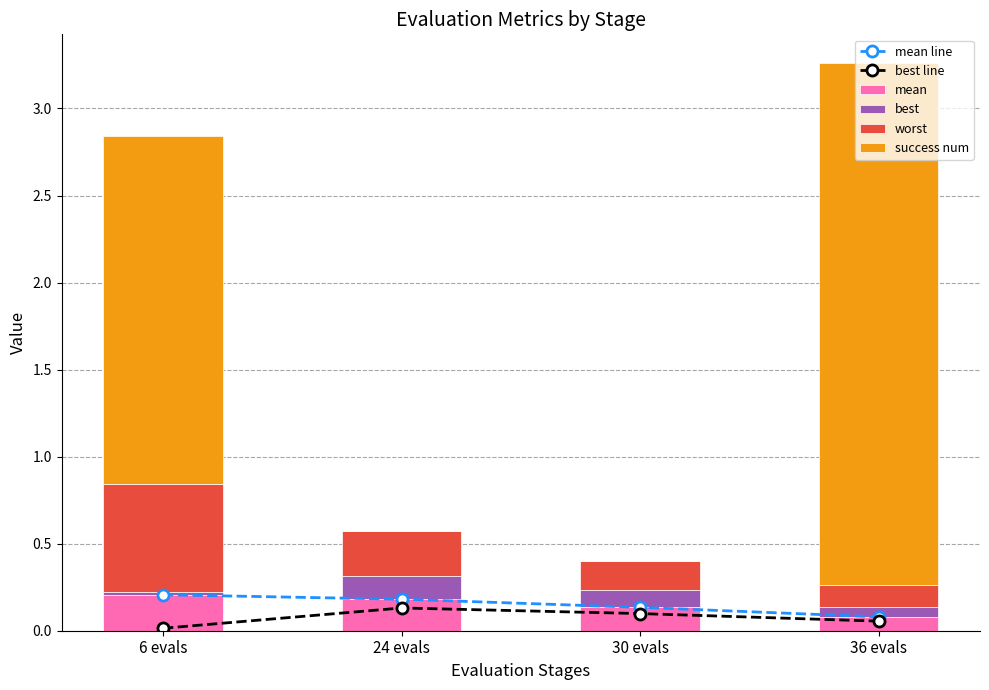

Where is worst nearest to the value 0?

36 evals